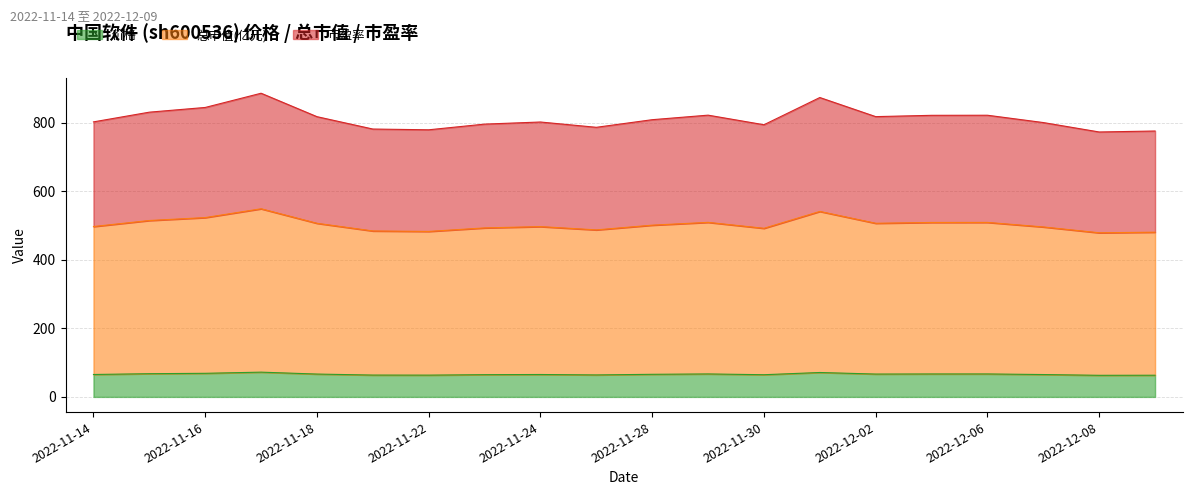

Which series changed the most between 2022-11-16 and 2022-11-30?

市盈率